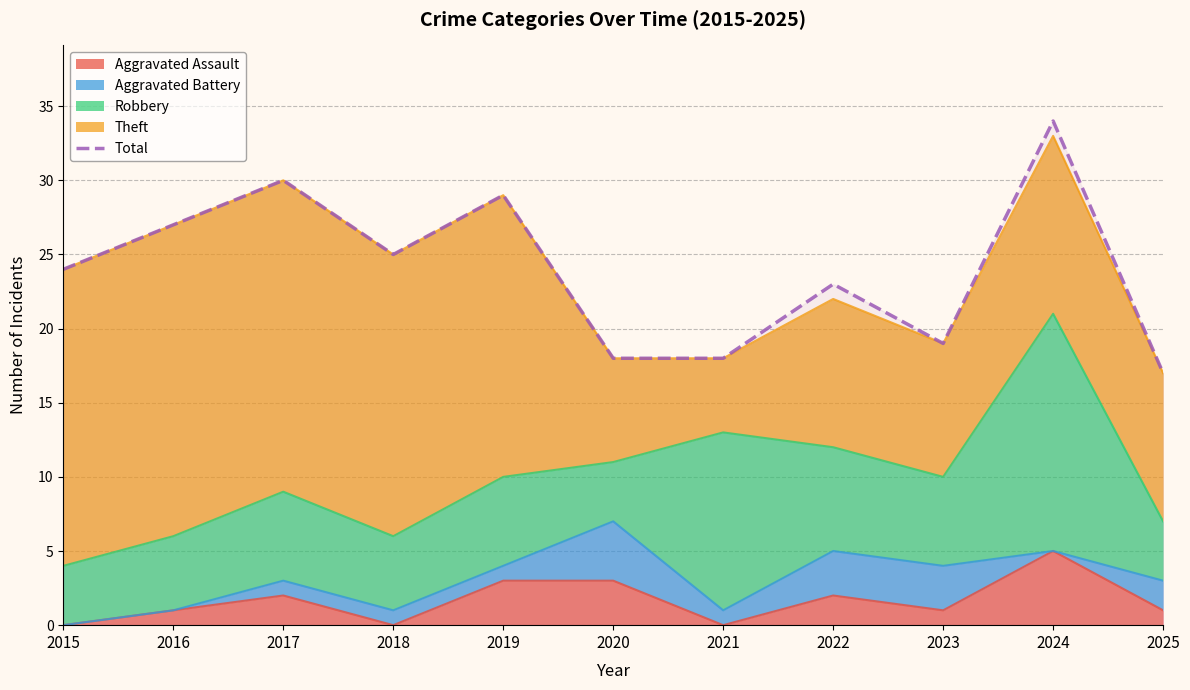

Between 2025 and 2018, which is larger?

2018